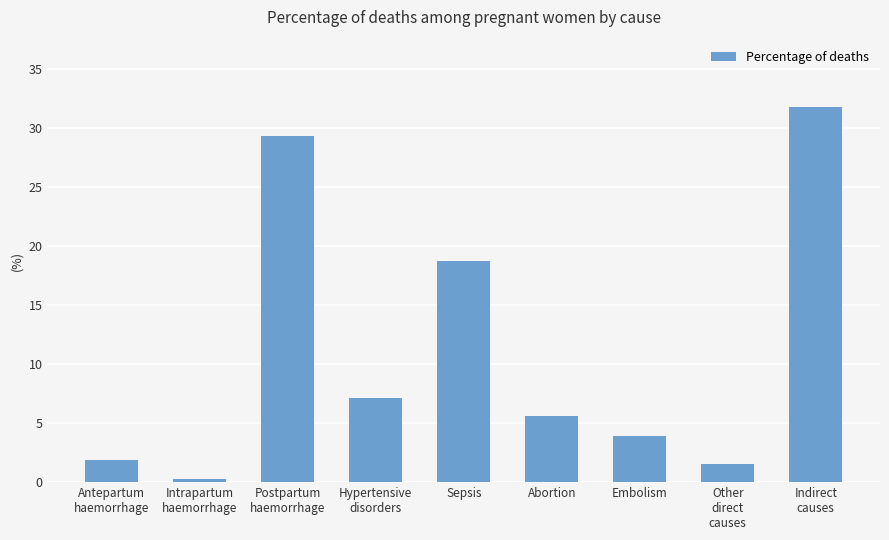

Reading left to right, what are all the values shown in this chart?

Antepartum
haemorrhage=1.9	Intrapartum
haemorrhage=0.3	Postpartum
haemorrhage=29.3	Hypertensive
disorders=7.1	Sepsis=18.7	Abortion=5.6	Embolism=3.9	Other
direct
causes=1.5	Indirect
causes=31.7